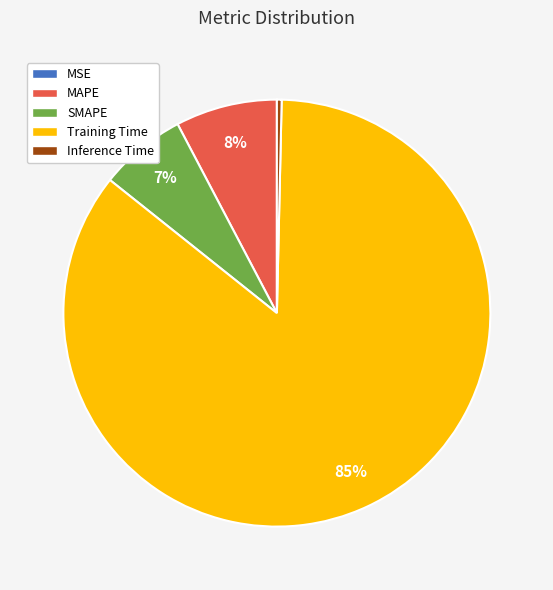

Is the sum of SMAPE and MAPE greater than half?

No